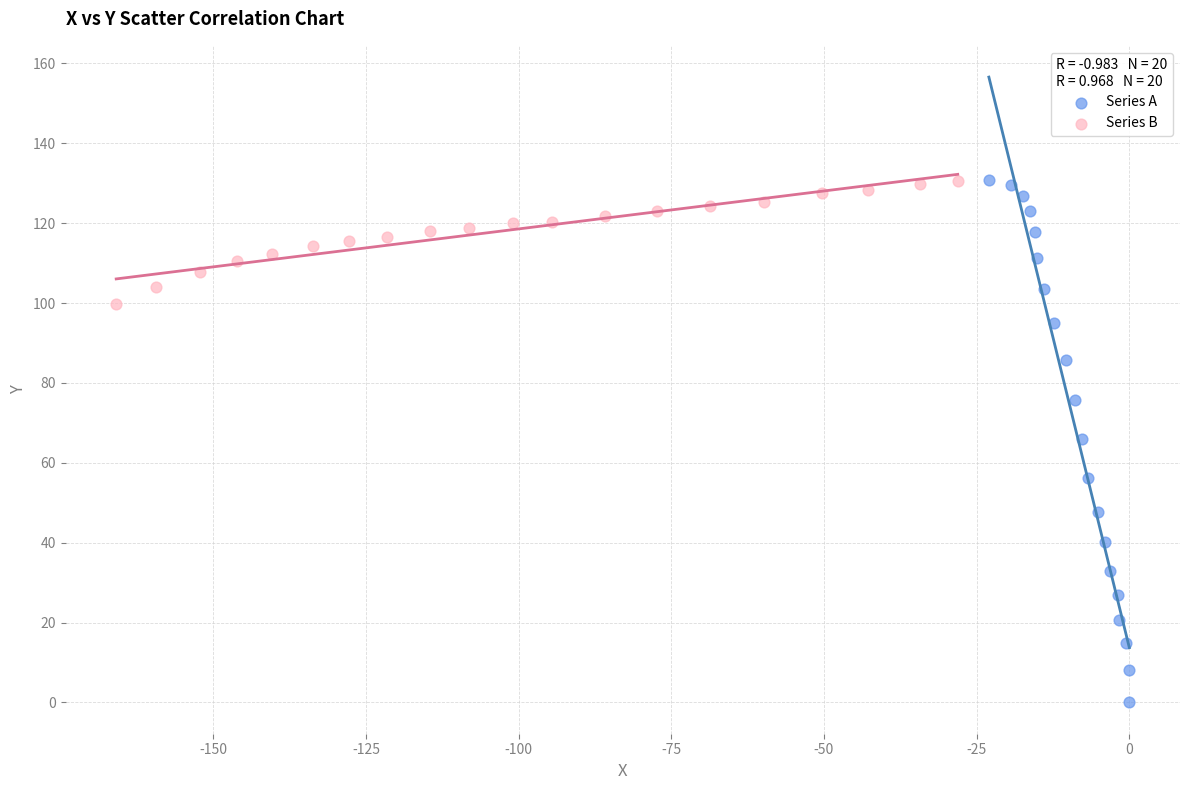

Which series reaches the minimum Y coordinate?

Series A